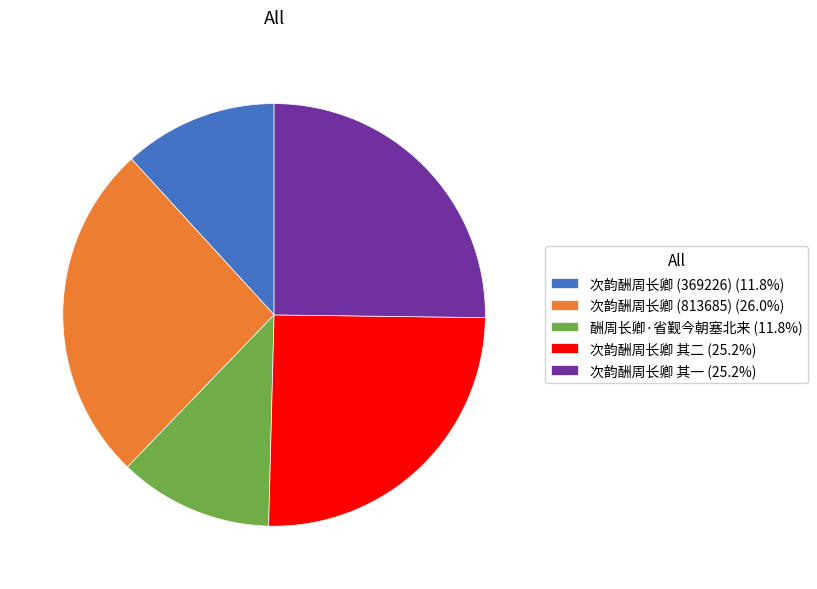

Do 次韵酬周长卿 其二 (25.2%) and 酬周长卿·省觐今朝塞北来 (11.8%) together represent more than half of the pie?

No